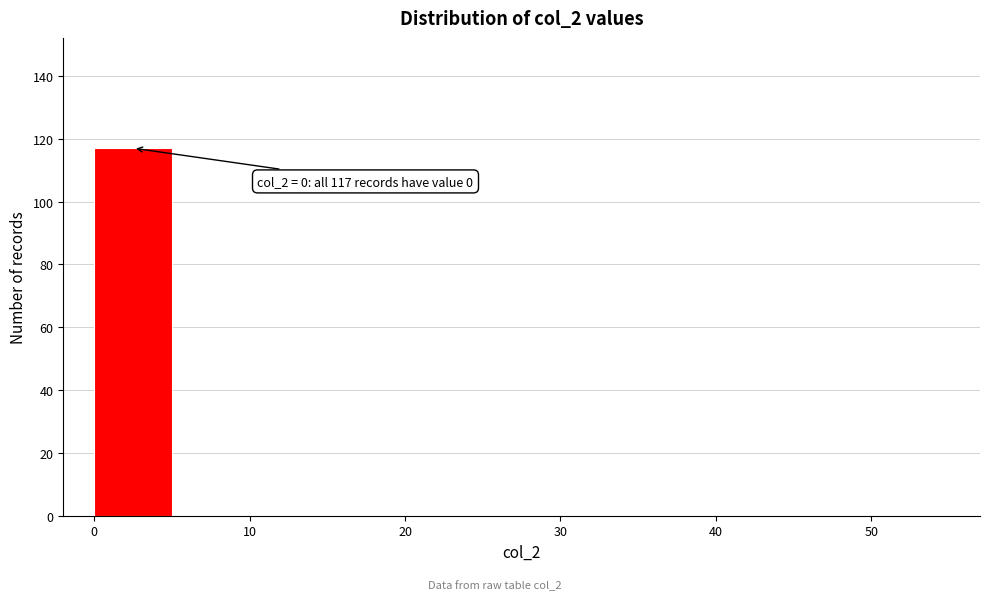

Which range on the x-axis has the tallest bar?

0 to 5